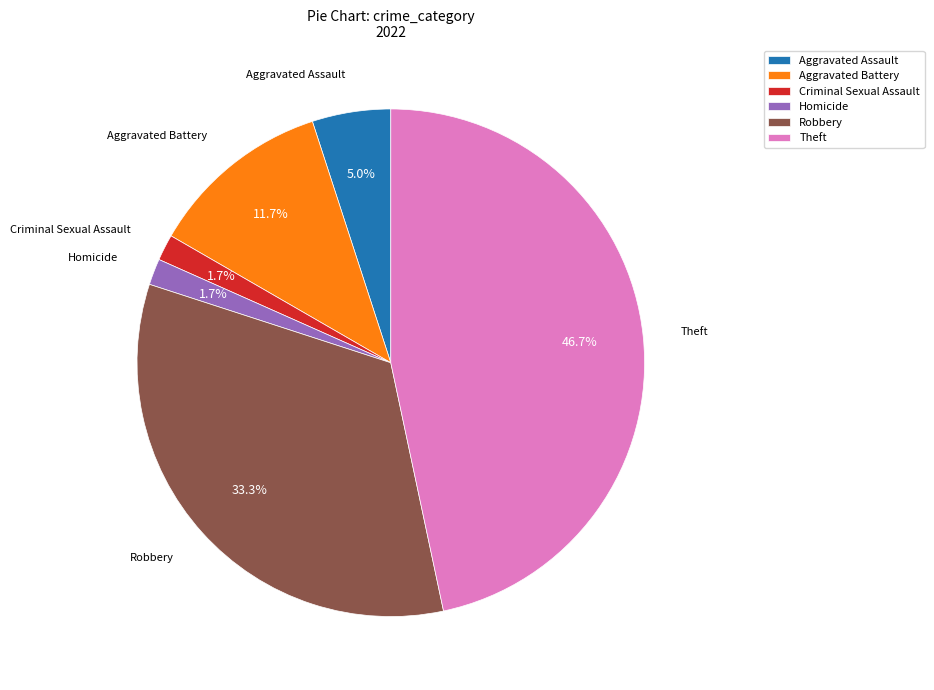

Which category has the biggest portion of the pie?

Theft